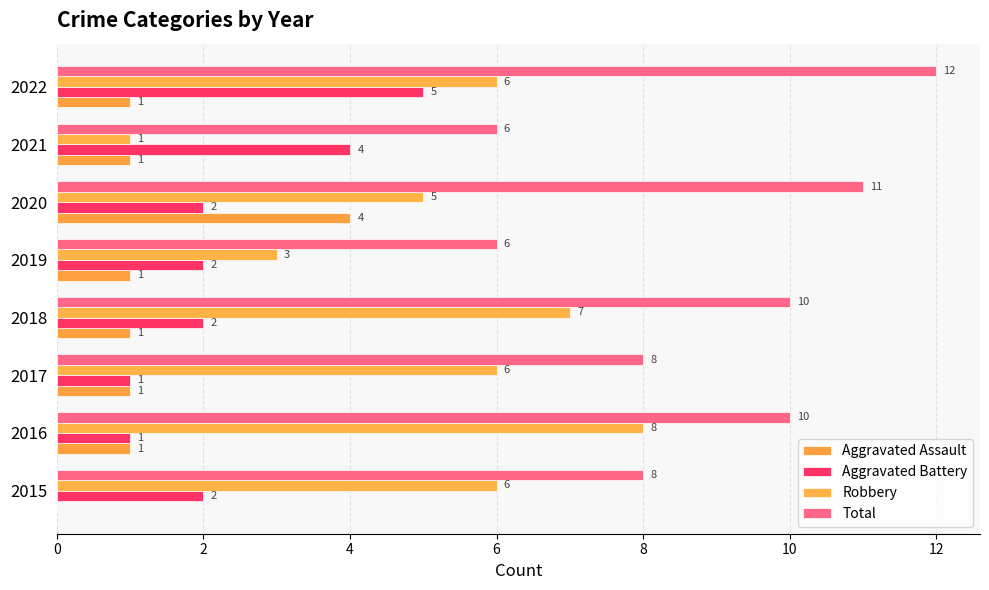

Count the number of data series in this chart.

4